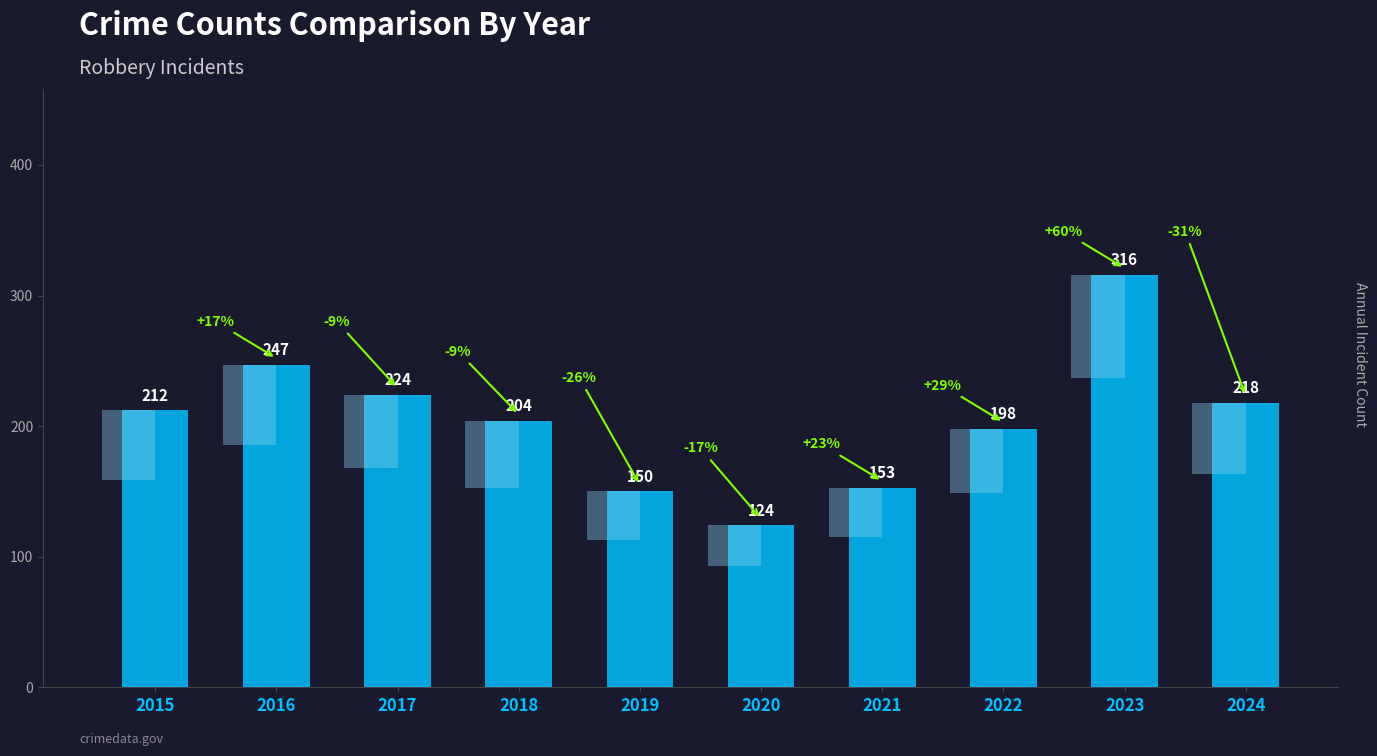

Reading left to right, what are all the values shown in this chart?

2015=212	2016=247	2017=224	2018=204	2019=150	2020=124	2021=153	2022=198	2023=316	2024=218